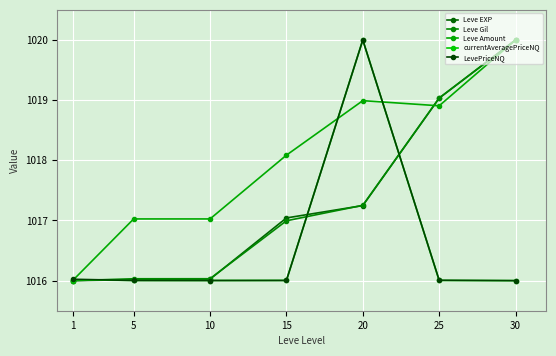

Where do currentAveragePriceNQ and Leve Gil first cross each other?

1 and 5